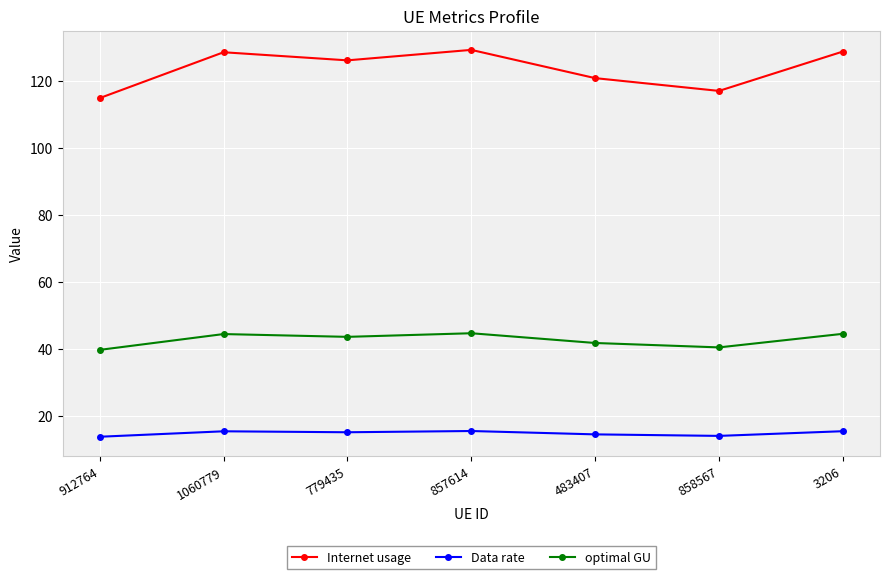

What is the sum of all Data rate values?

103.0